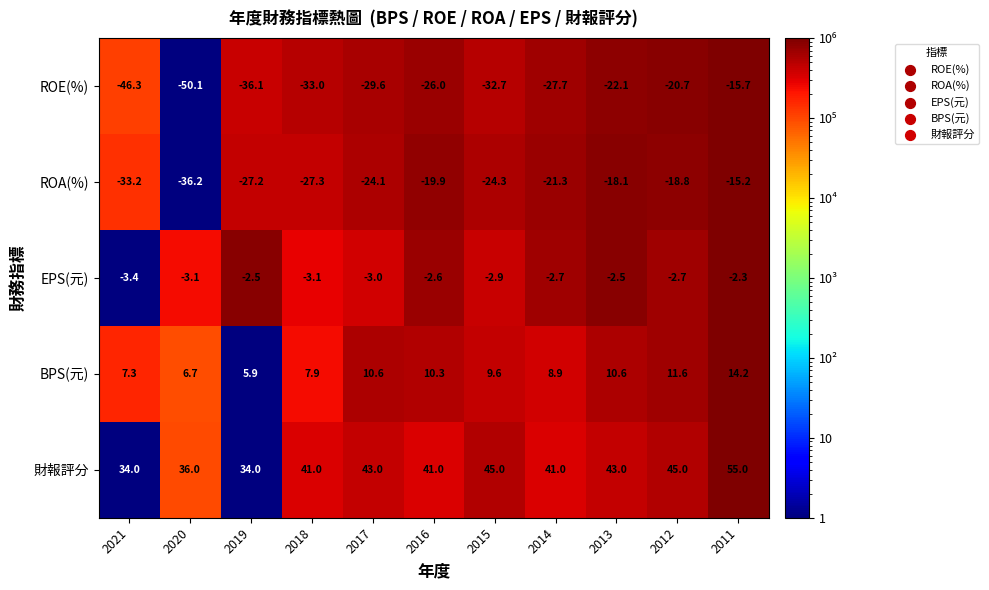

Which series has the widest spread of values?

ROE(%)